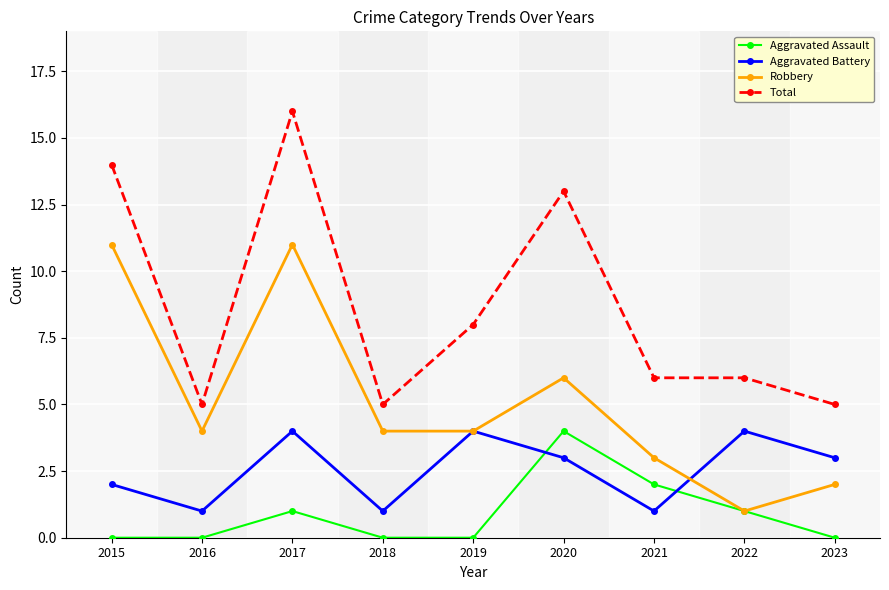

Between 2020 and 2023, which series saw the biggest shift?

Total